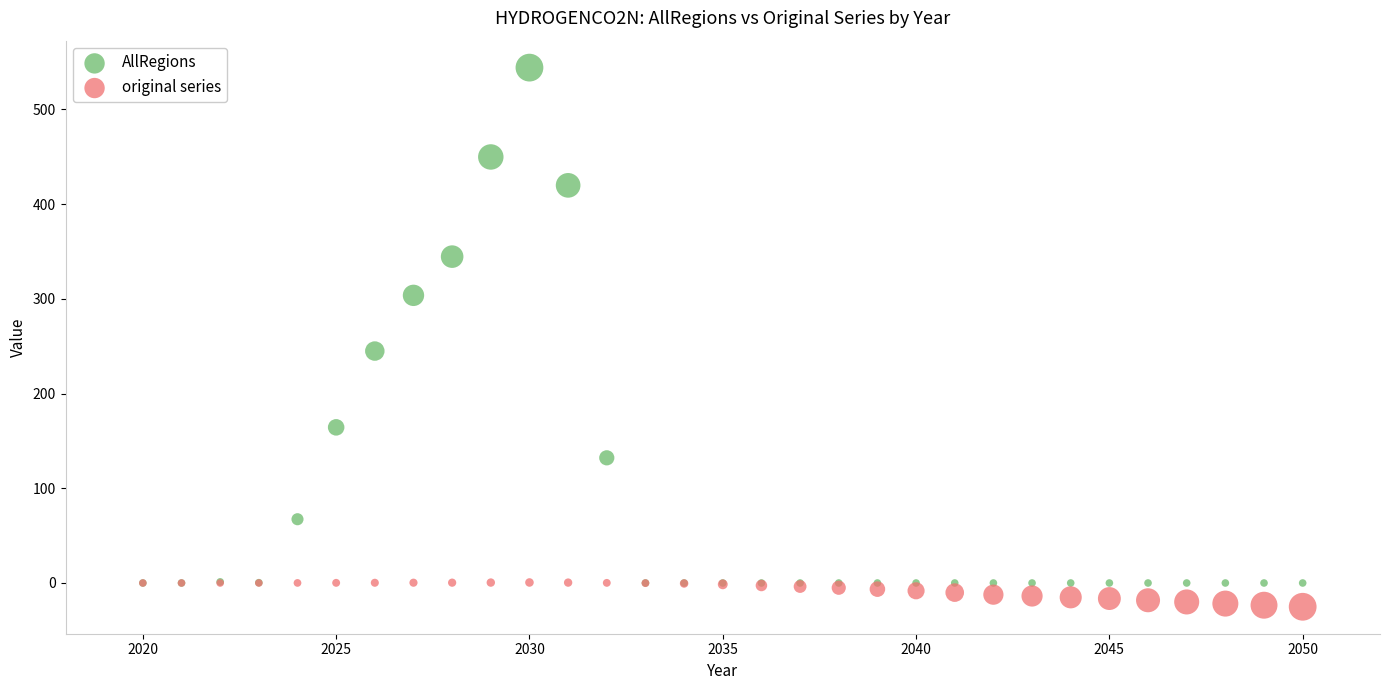

Across all series, what Y value is closest to 259?

244.9